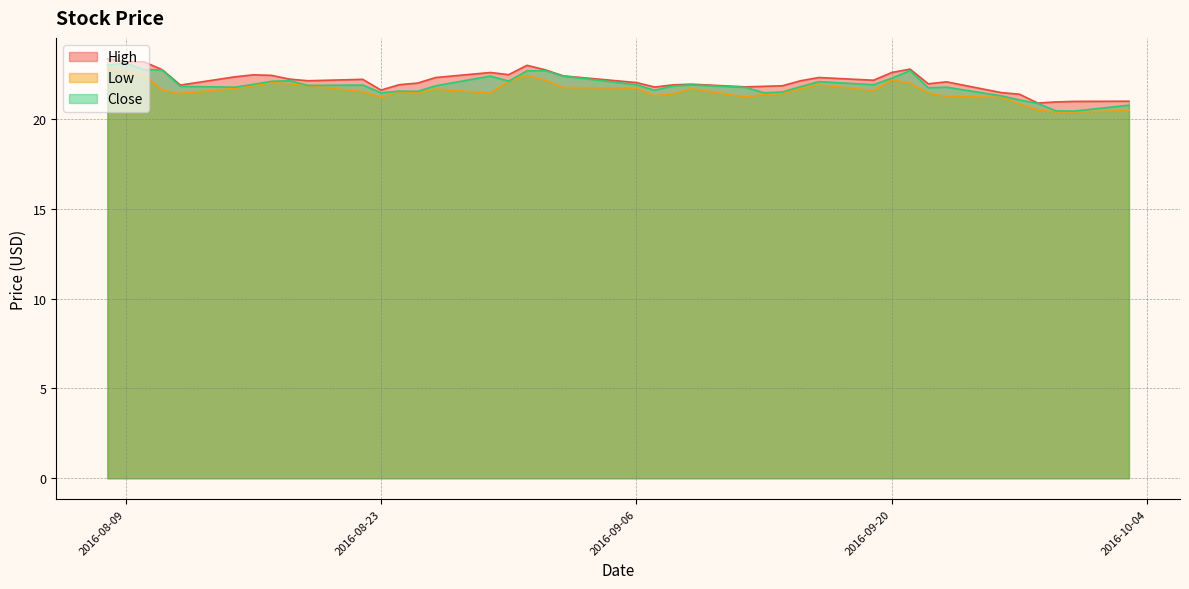

What is the difference between the highest and lowest values at 2016-09-29?

0.6